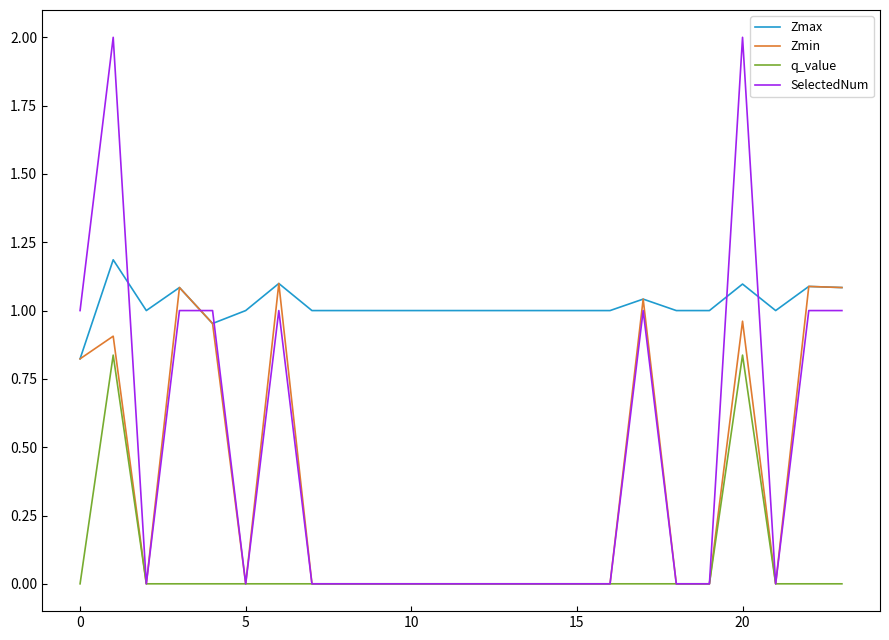

What are all the series names shown in the legend?

Zmax, Zmin, q_value, SelectedNum